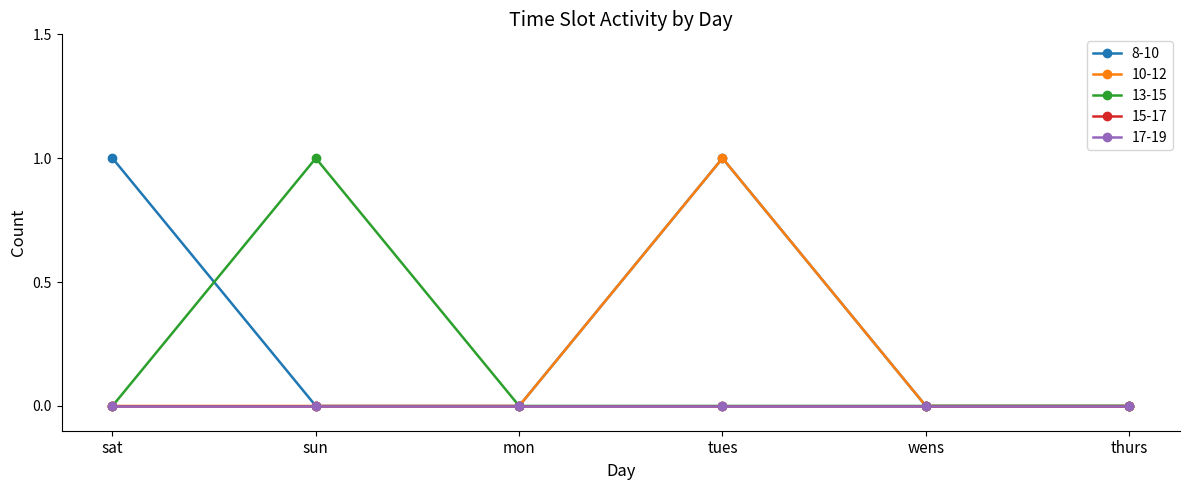

Is this an area chart (filled region under the line)?

No